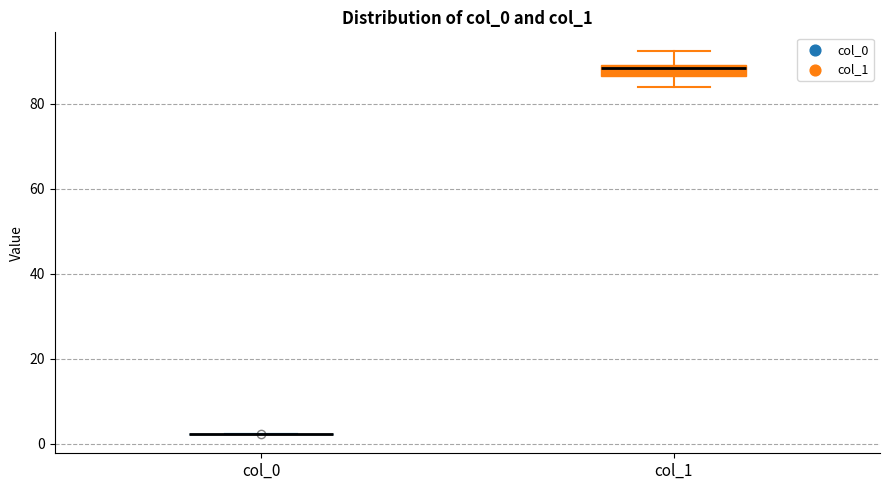

Comparing the boxes themselves (not the whiskers), which one is the tallest?

col_1